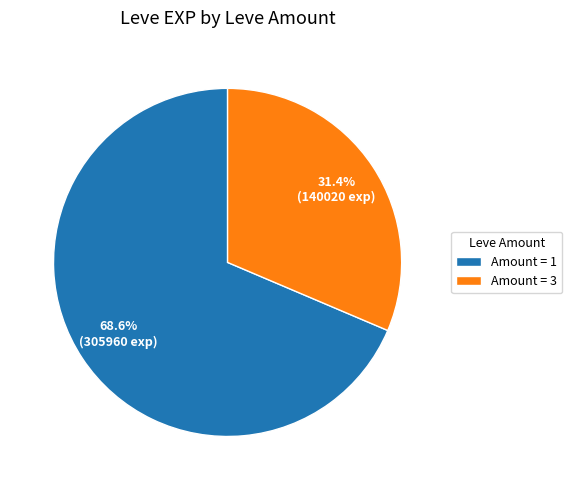

Approximately how many times larger is the value at Amount = 3 compared to Amount = 1?

0.5